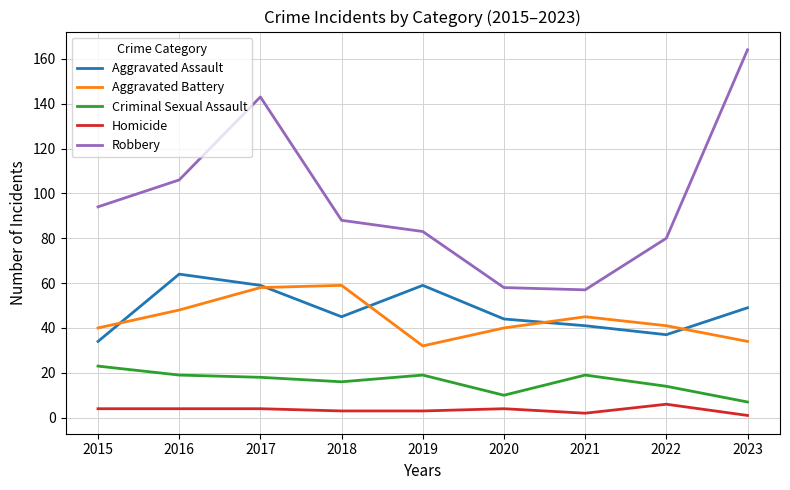

How many lines are shown in the chart?

5